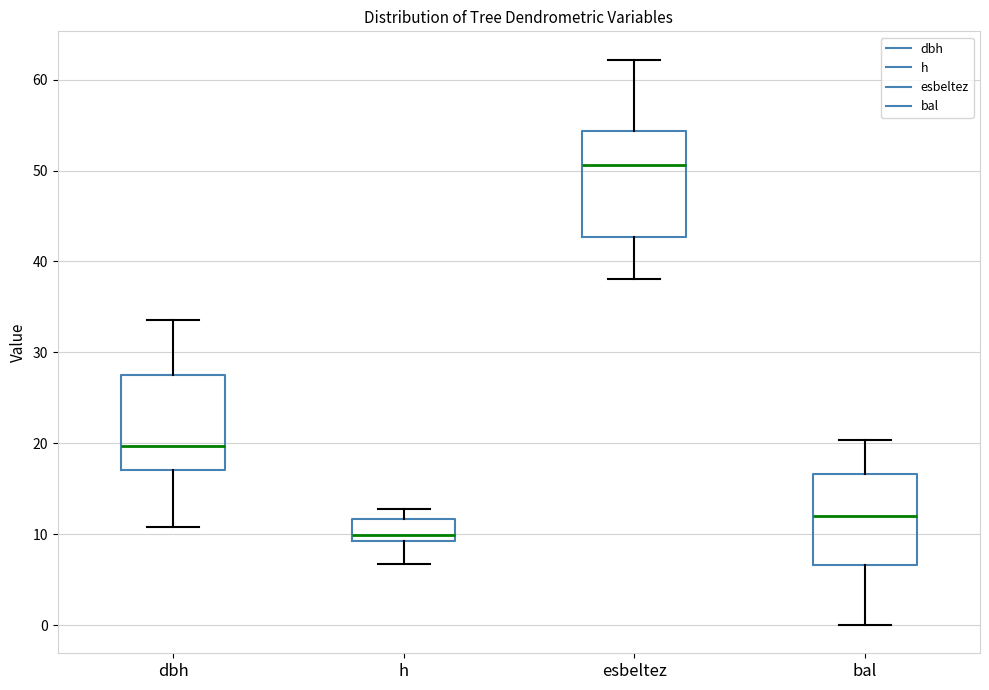

Where does the lower whisker of the box for h end on the y-axis? The values are not printed on the chart, so give them approximately, as read against the axis.

7